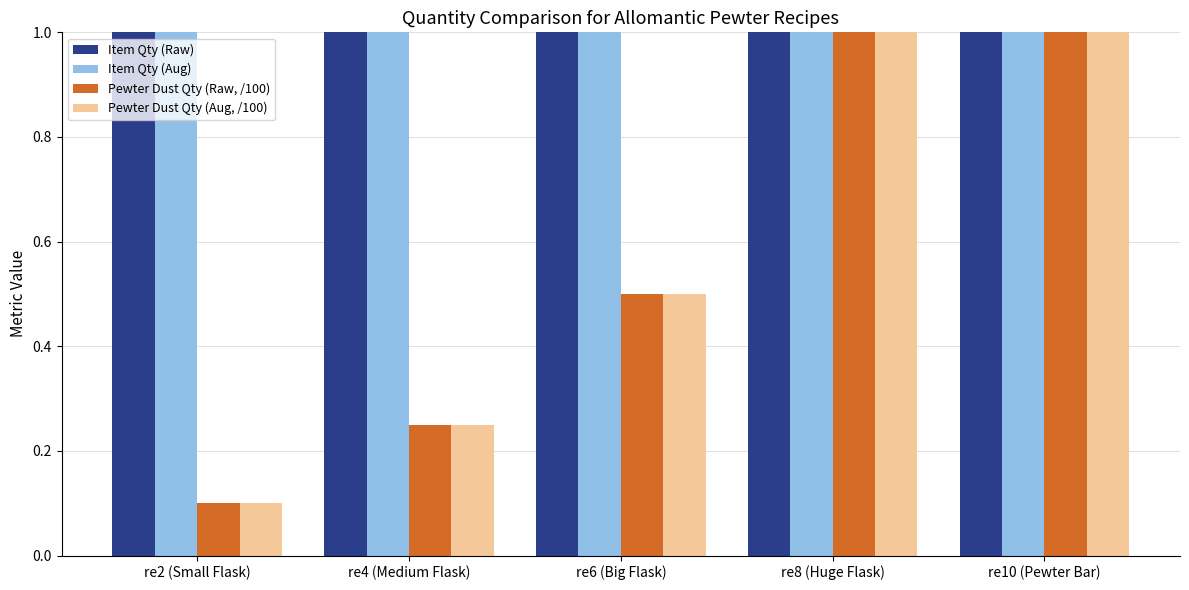

What are all the series names shown in the legend?

Item Qty (Raw), Item Qty (Aug), Pewter Dust Qty (Raw, /100), Pewter Dust Qty (Aug, /100)